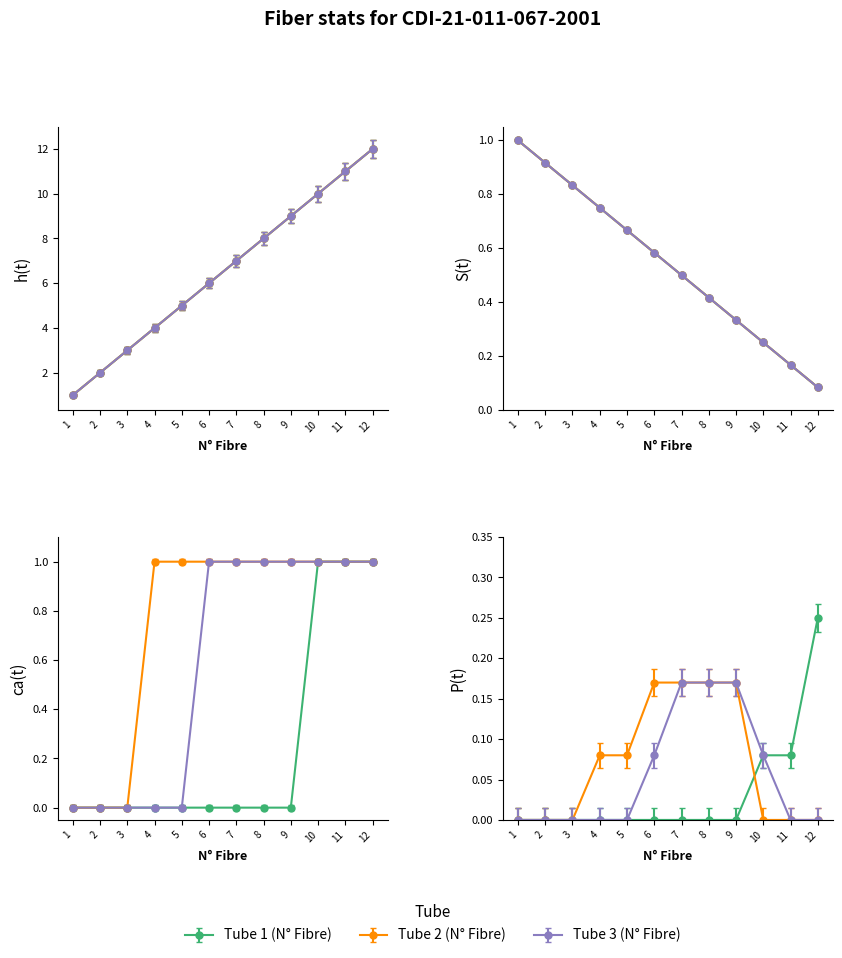

Is the value of Tube 1 (N° Fibre) at 10 greater than the value of Tube 2 (N° Fibre) at 2?

No